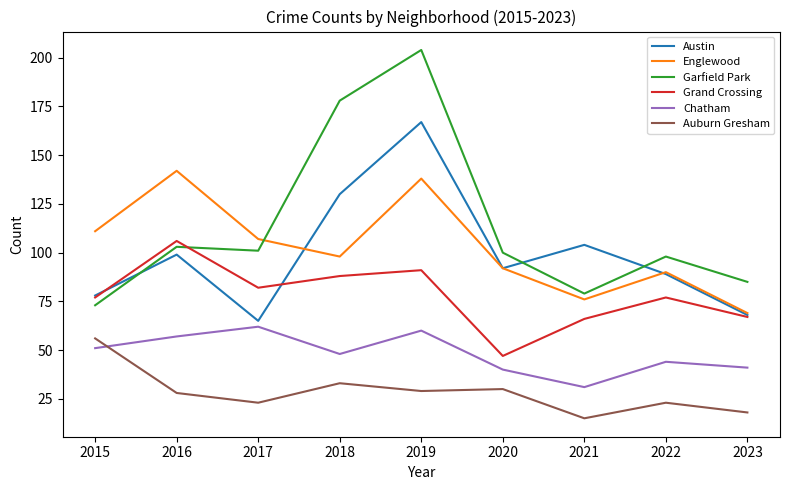

True or false: Auburn Gresham and Grand Crossing intersect in this chart.

False